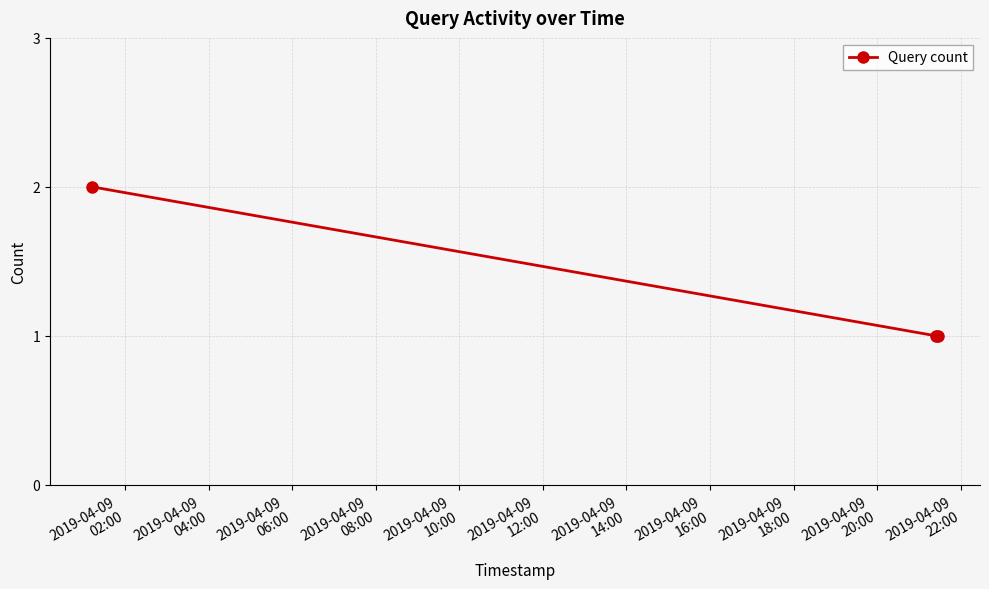

Reading left to right, extract all data points from this chart.

2	1	1